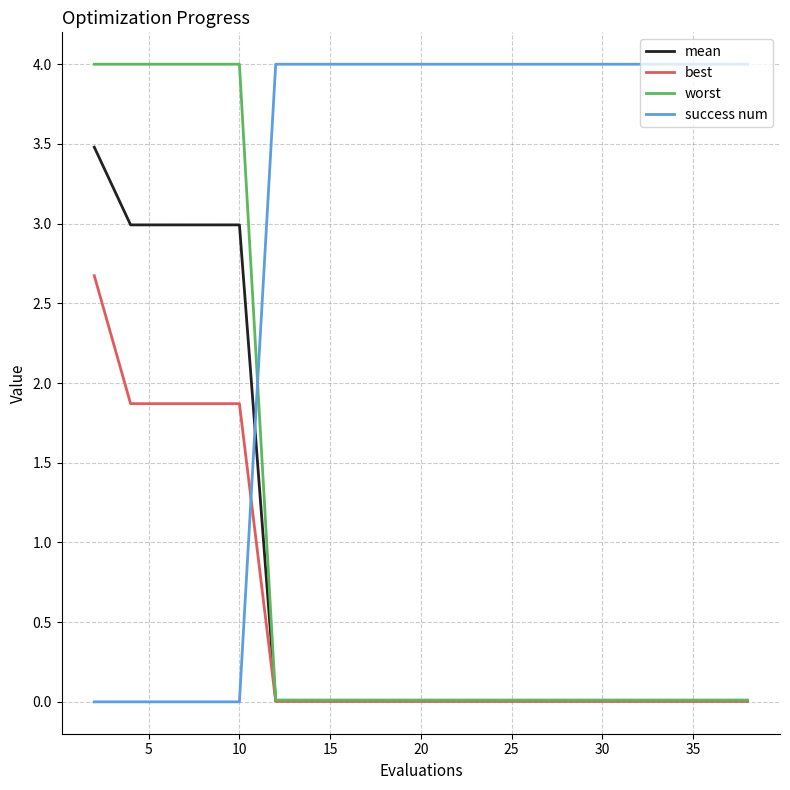

How many times do best and success num cross each other?

1